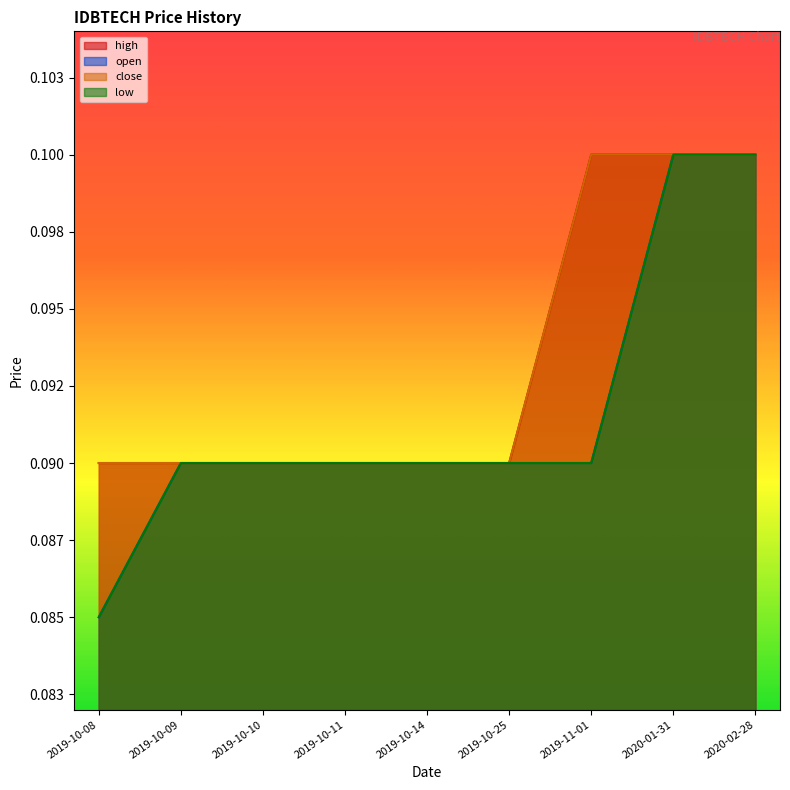

Rank the series by their maximum value, from lowest to highest.

open, high, low, close